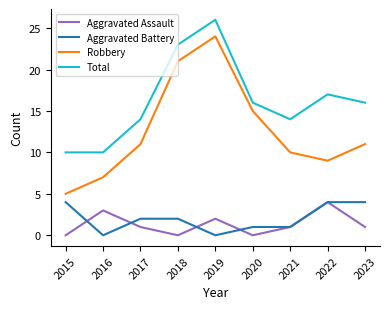

What is the maximum value for Robbery?

24